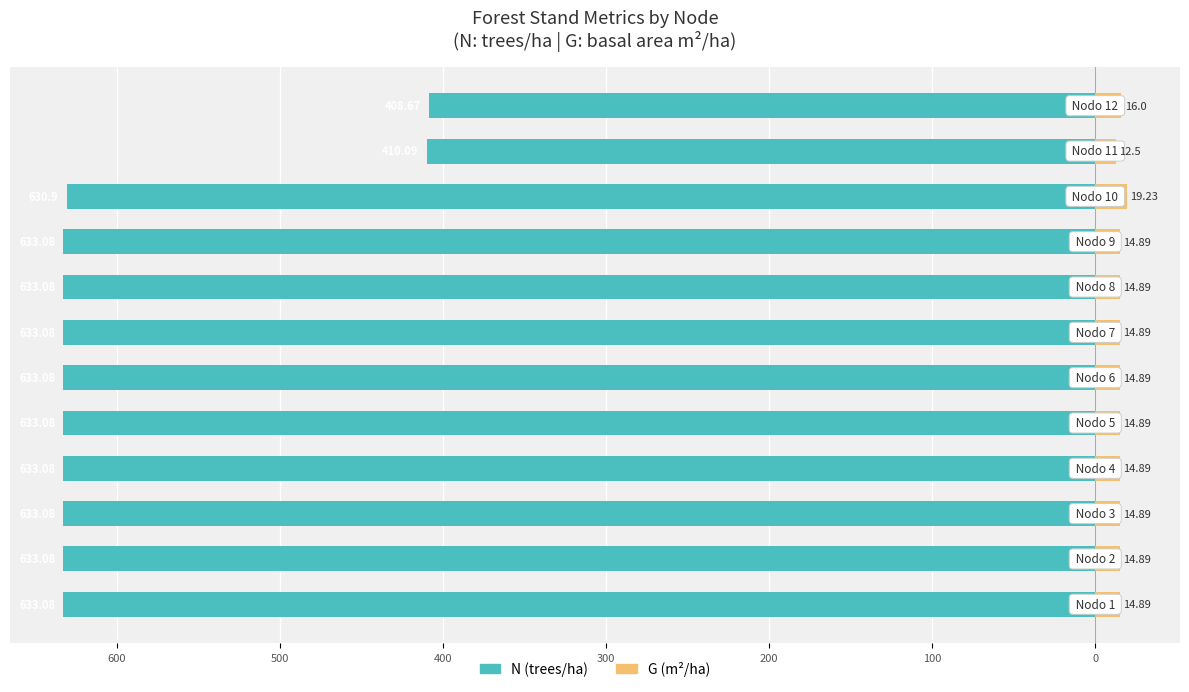

At which label is N (trees/ha) closest to -520?

10